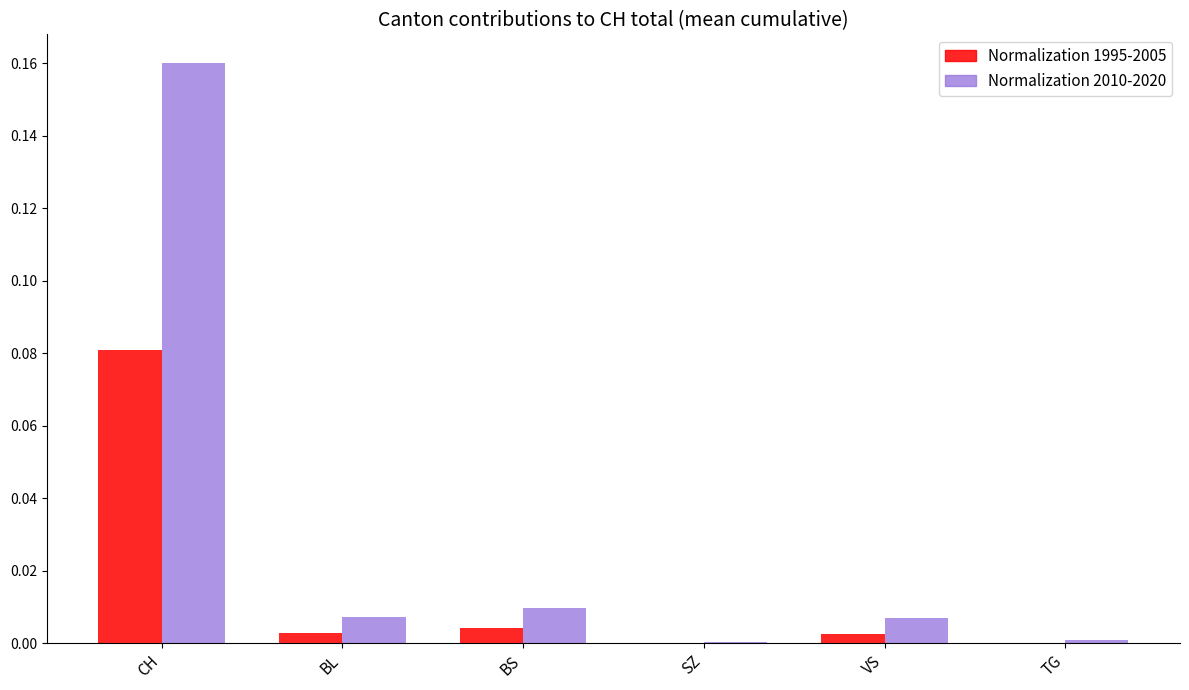

Which series has the largest total across all categories?

Normalization 2010-2020